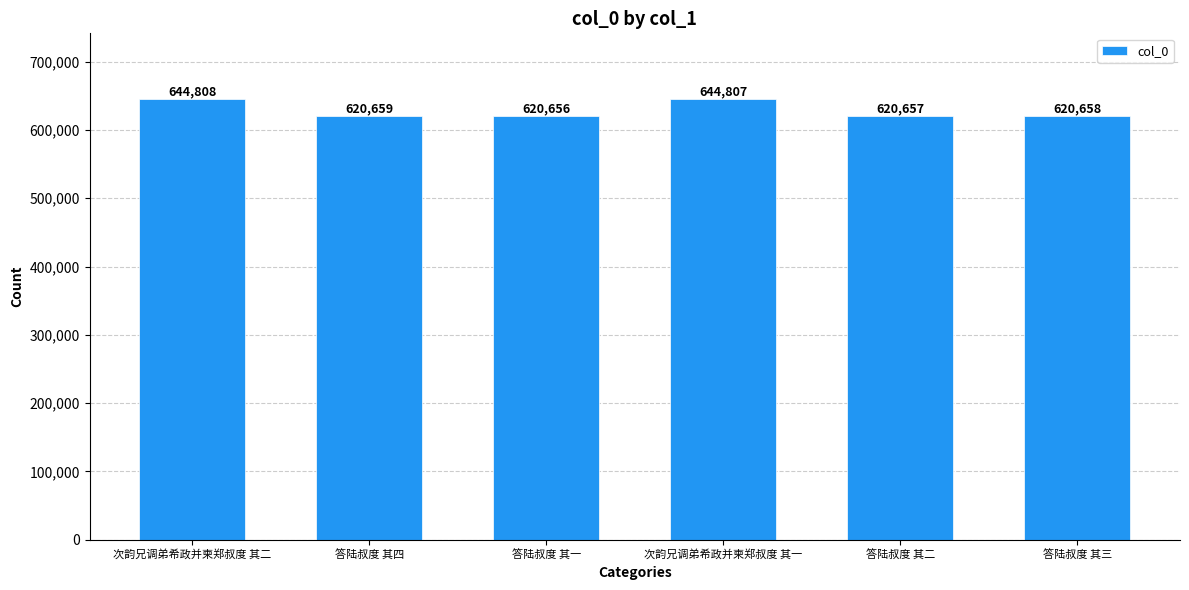

How many data points does each series have?

6